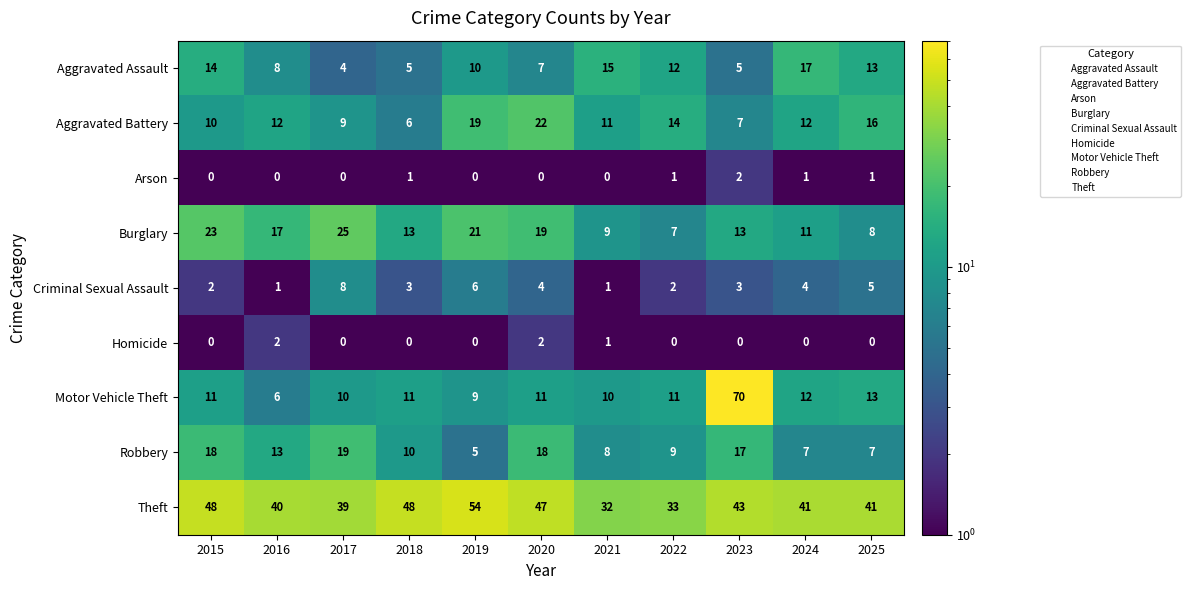

Which series has the largest total across all categories?

Theft